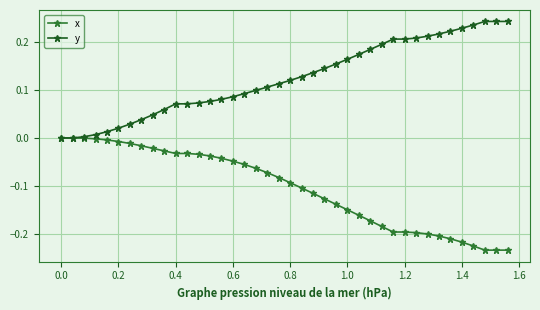

Rank the series by their average value, from lowest to highest.

x, y